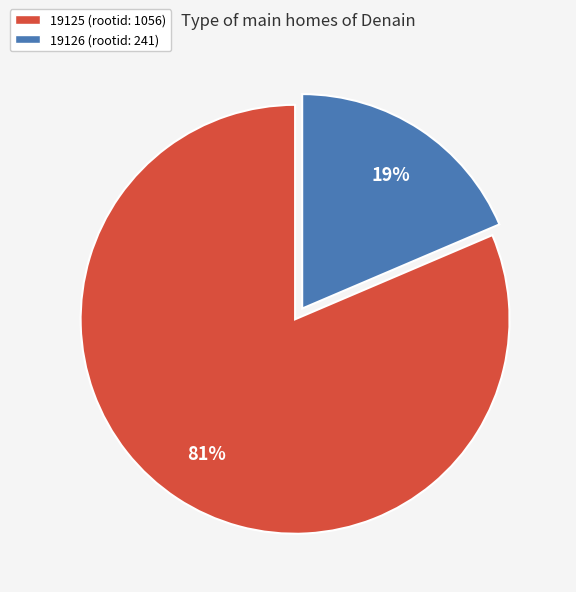

Which category accounts for the majority?

19125